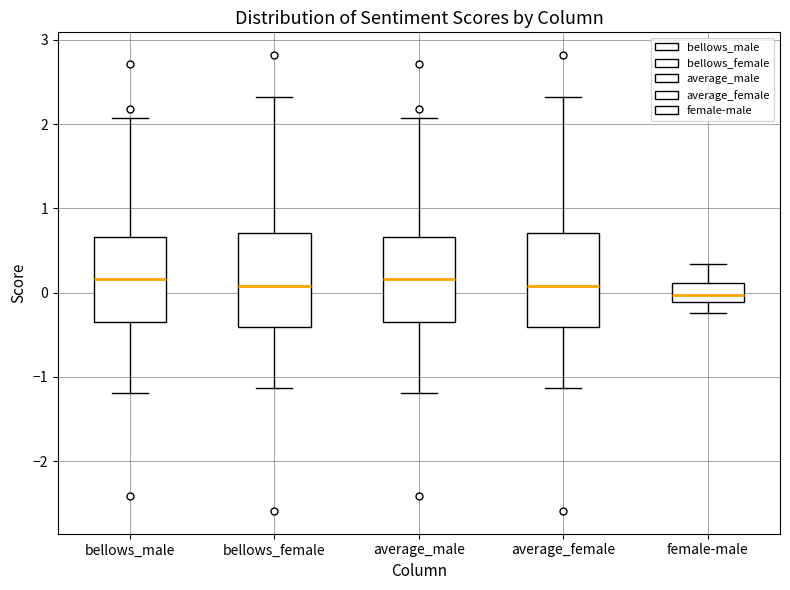

Where does the lower whisker of the box for average_female end on the y-axis? The values are not printed on the chart, so give them approximately, as read against the axis.

-1.1